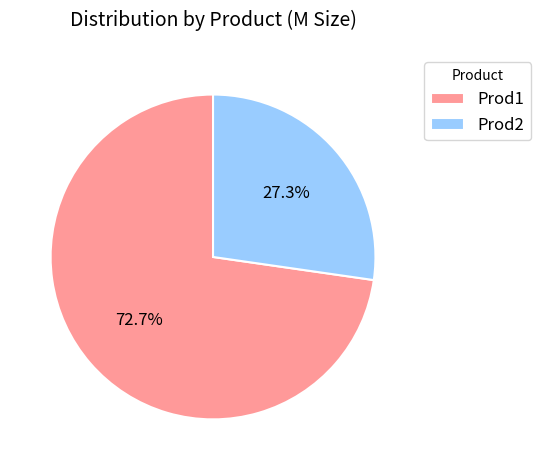

What percentage is NOT represented by Prod1?

27.3%